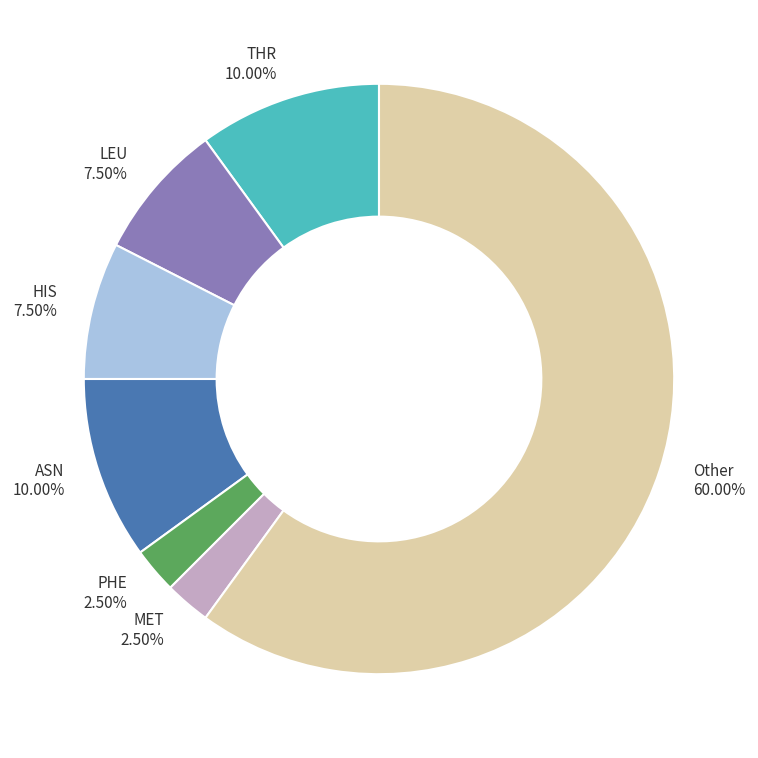

How many slices are in this pie chart?

7